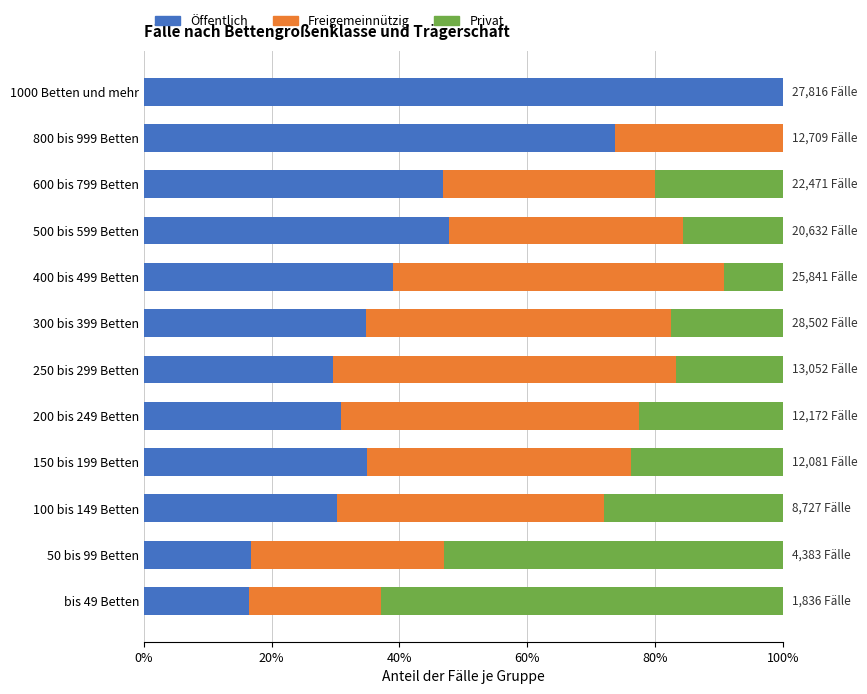

How many distinct data groups are displayed?

3